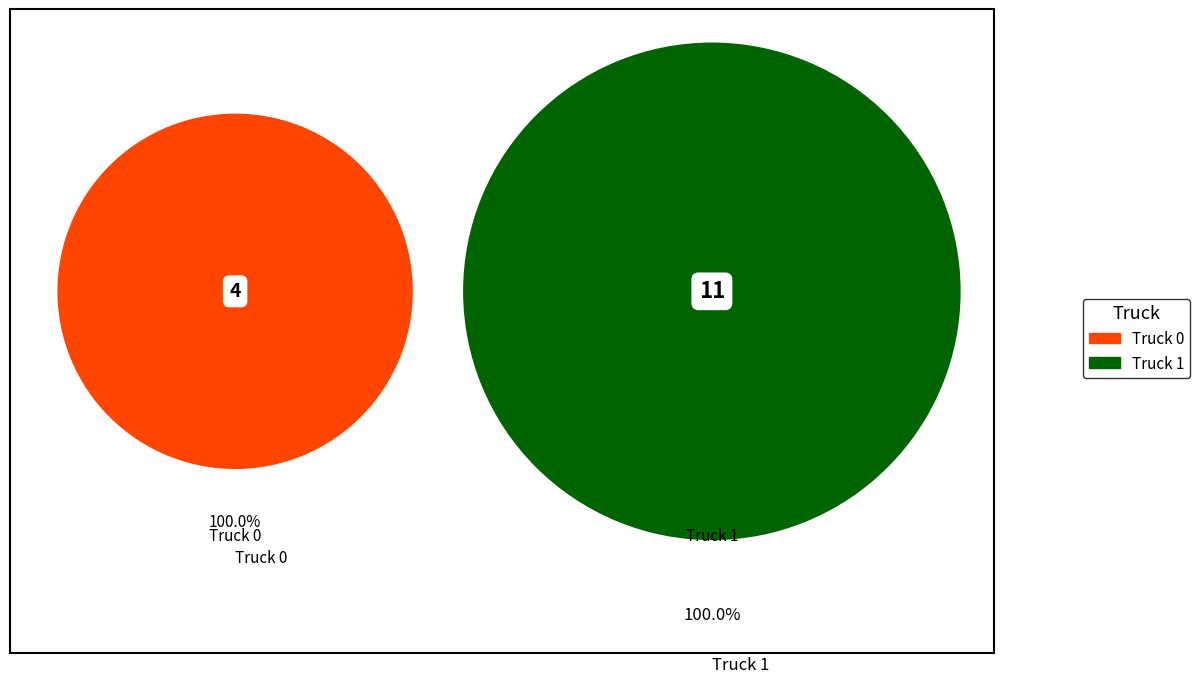

Between Truck 0 and Truck 1, which is larger?

Truck 1